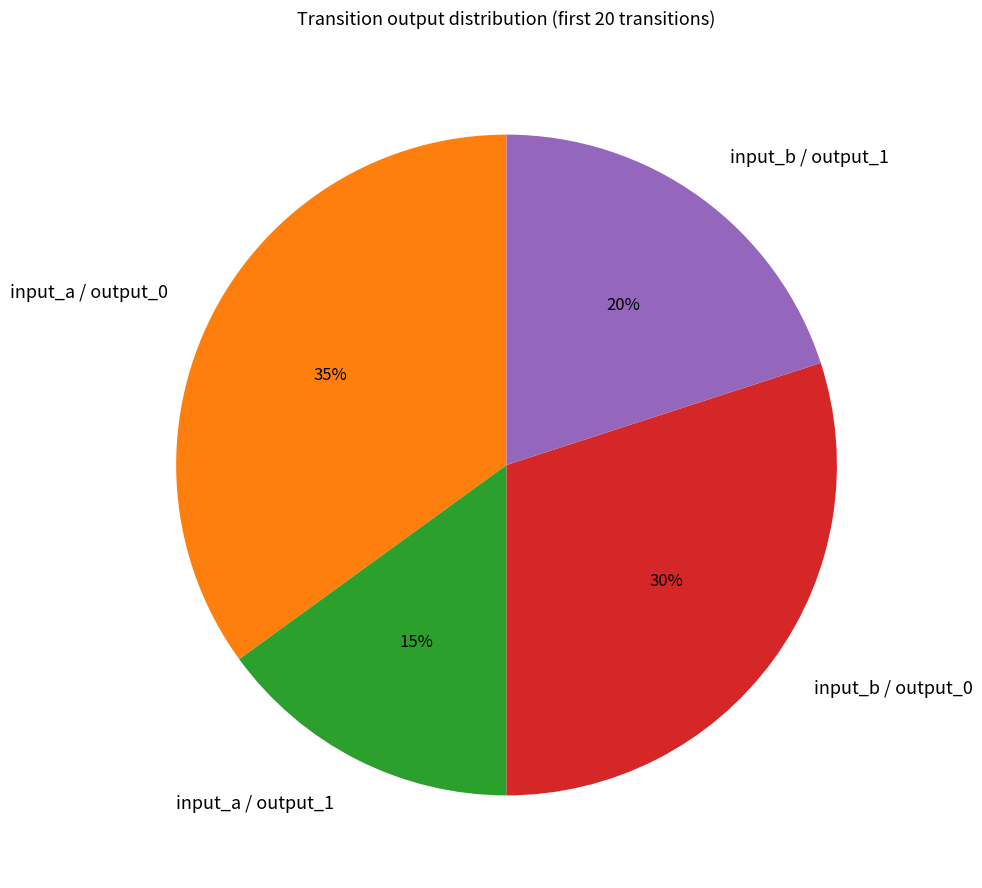

Is there any slice that represents more than half of the pie?

No